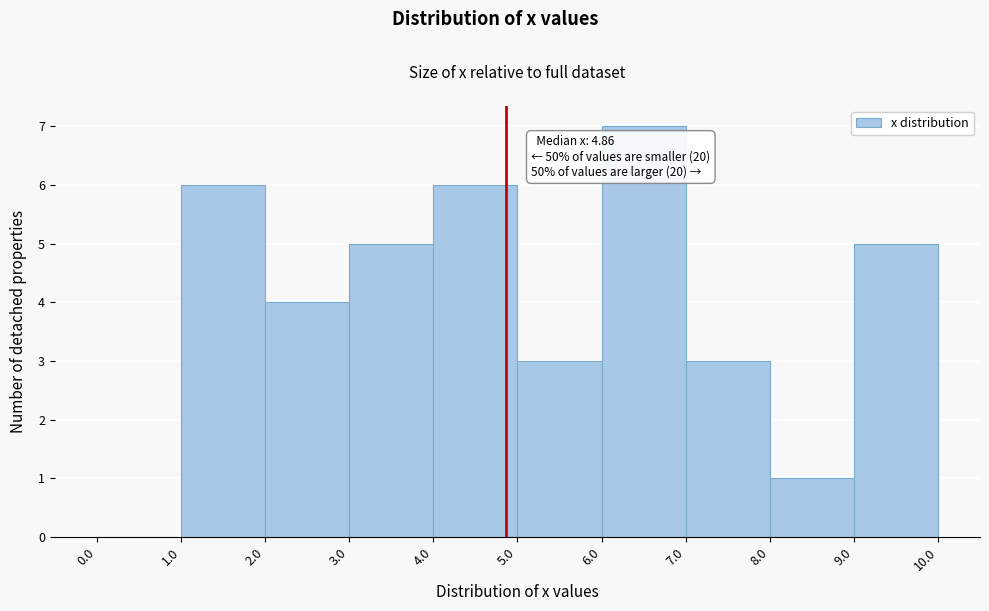

Which range on the x-axis has the tallest bar?

6.0 to 7.0